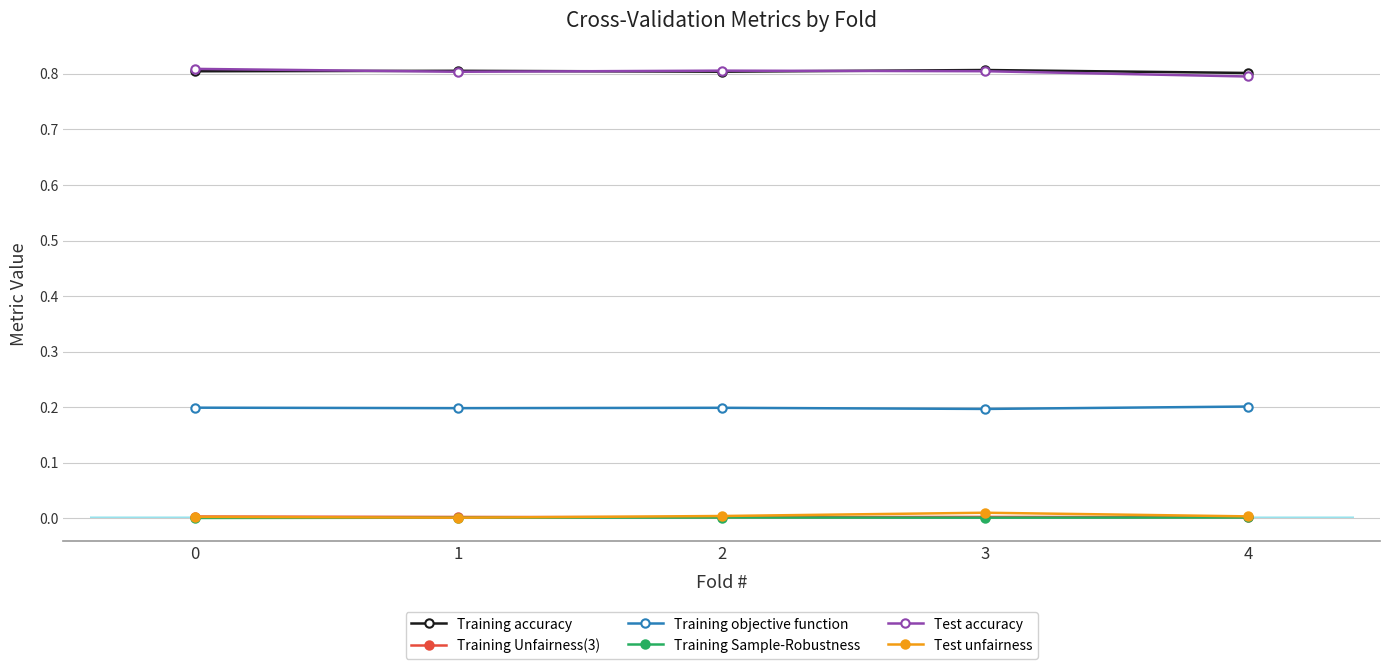

Reading right to left, extract all data points from this chart.

Training accuracy: 0.8	0.8	0.8	0.8	0.8
Training Unfairness(3): 0.0	0.0	0.0	0.0	0.0
Training objective function: 0.2	0.2	0.2	0.2	0.2
Training Sample-Robustness: 0.0	0.0	0.0	0.0	0.0
Test accuracy: 0.8	0.8	0.8	0.8	0.8
Test unfairness: 0.0	0.0	0.0	0.0	0.0